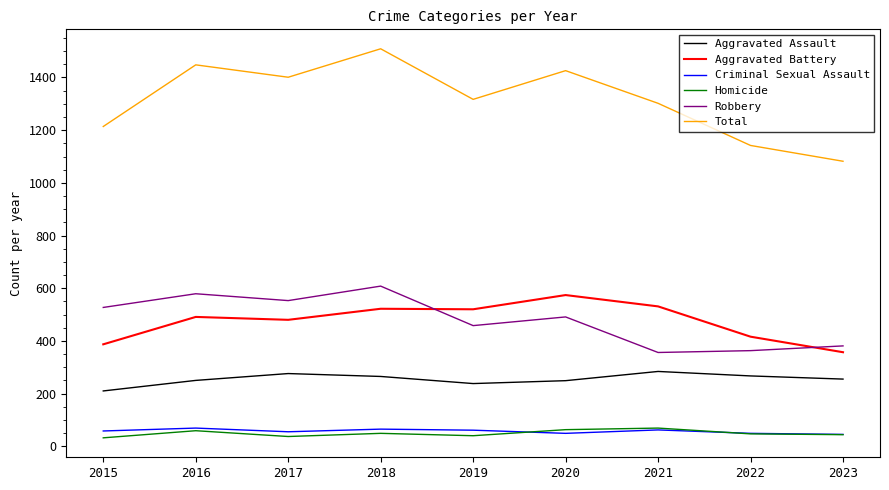

True or false: Aggravated Battery has a value of 574 at 2020.

True